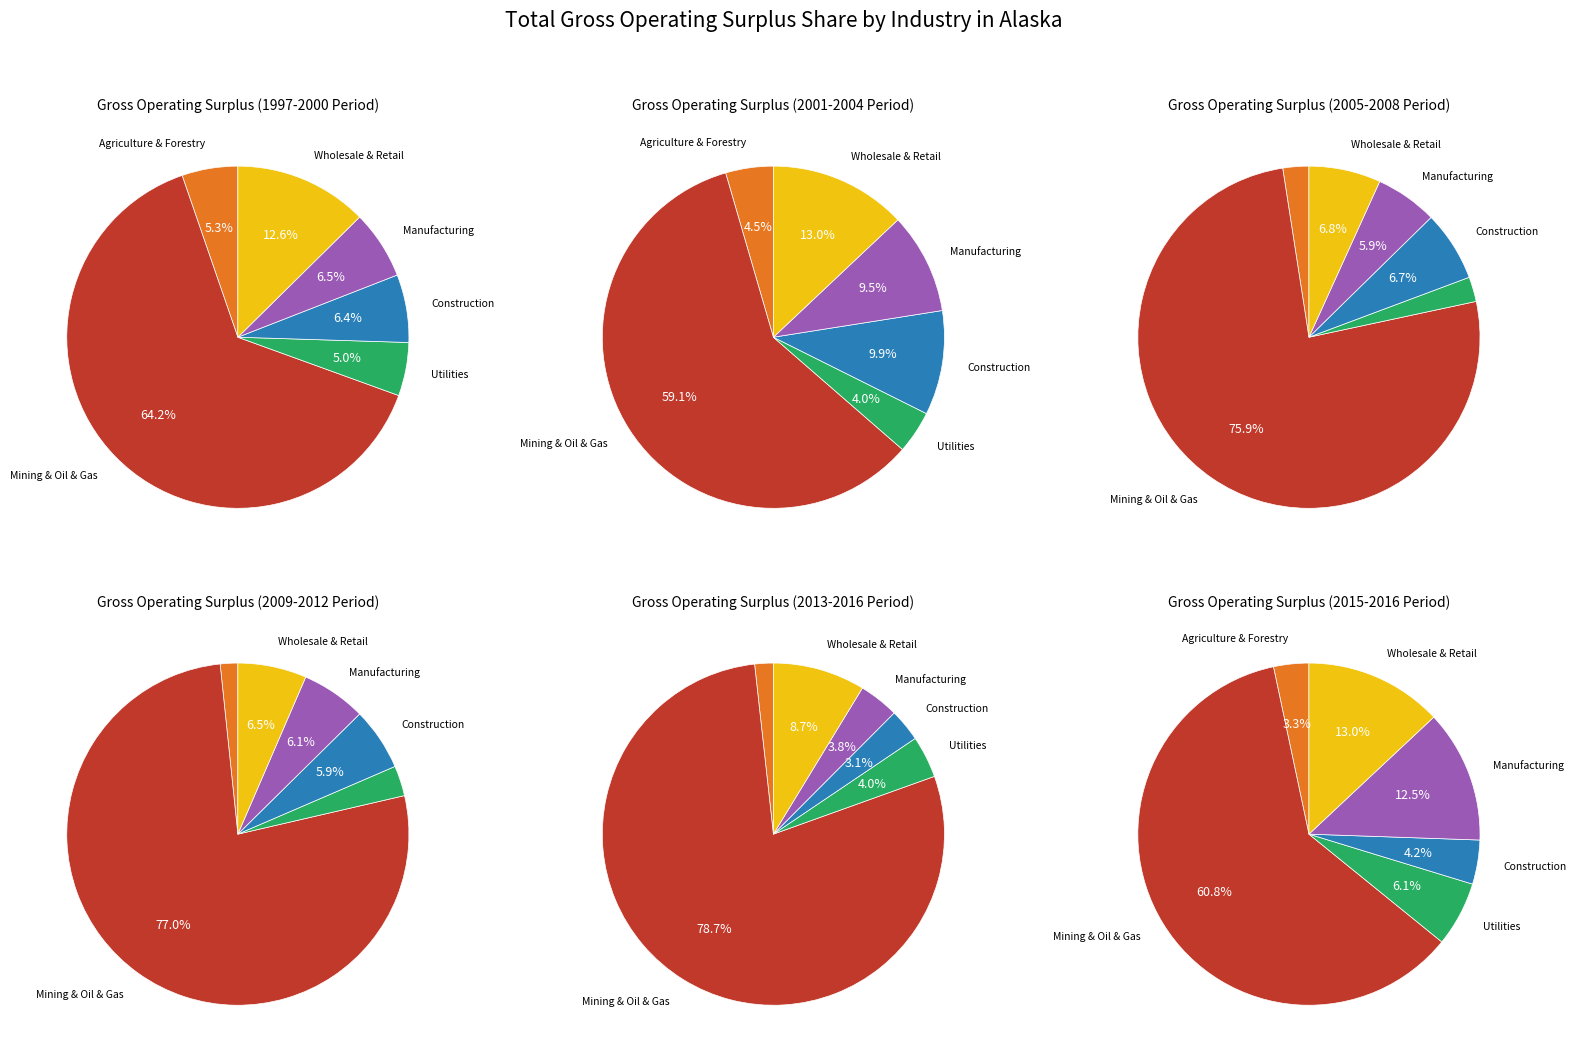

Which category has the biggest portion of the pie?

Mining, quarrying, oil and gas